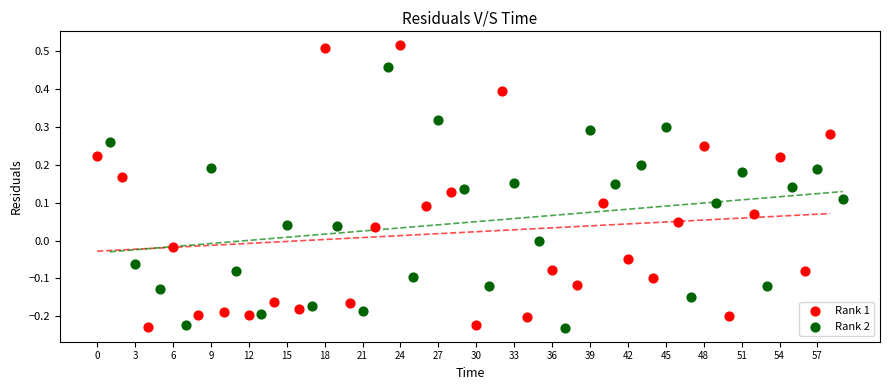

Which series has the widest spread of Y values?

Rank 1